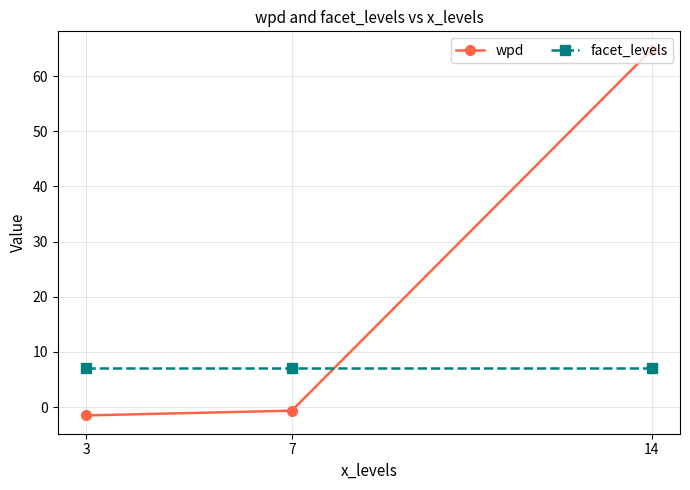

Which series has the largest total across all categories?

wpd